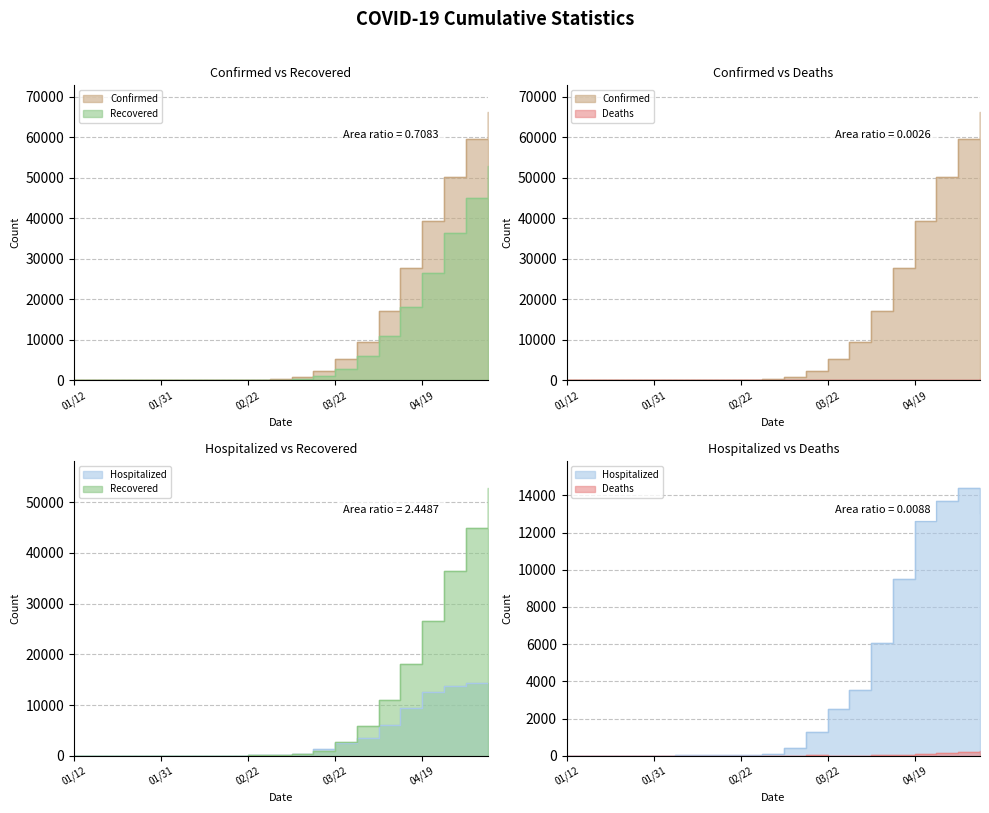

True or false: Confirmed and Hospitalized intersect in this chart.

False